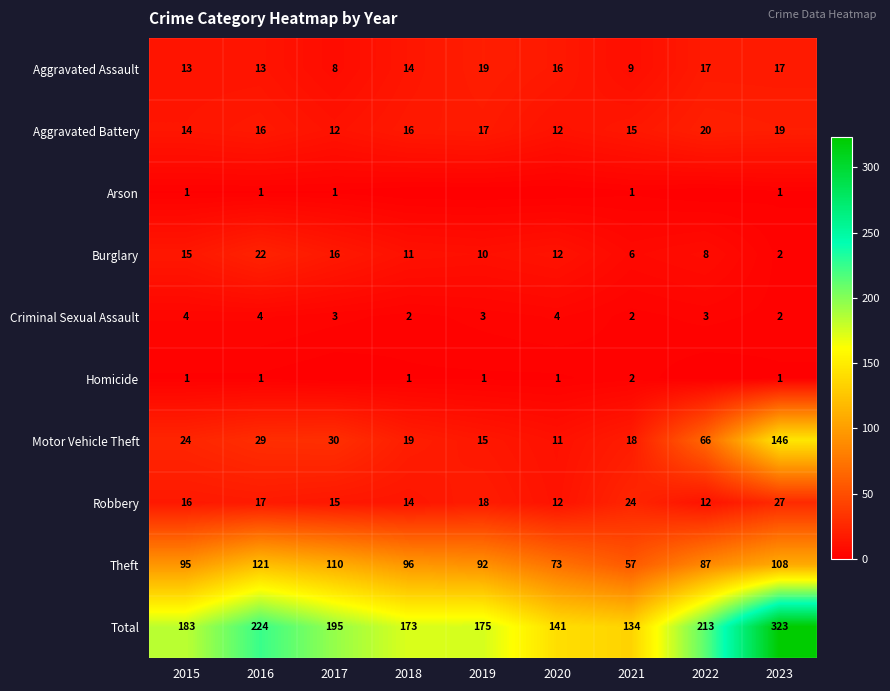

Which series changed the most between 2015 and 2023?

Total